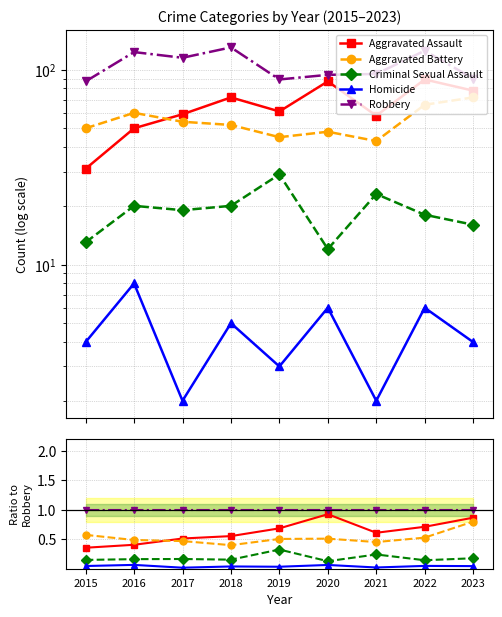

True or false: Criminal Sexual Assault and Homicide intersect in this chart.

False